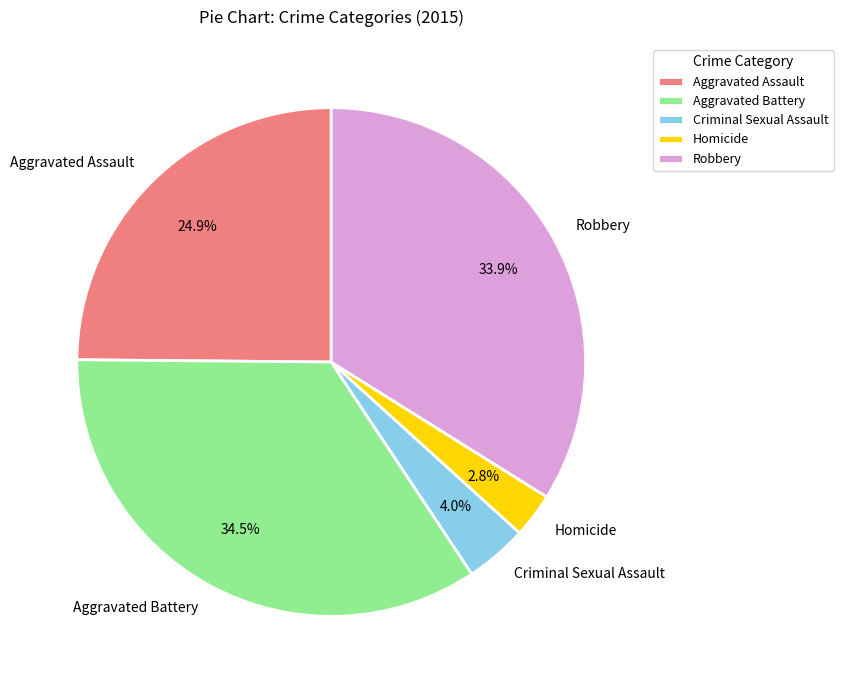

What percentage is the Homicide slice, to the nearest percent?

3%